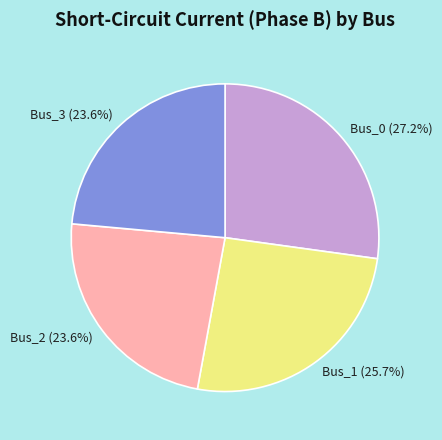

Is it true that Bus_1 is 12% of the pie?

False